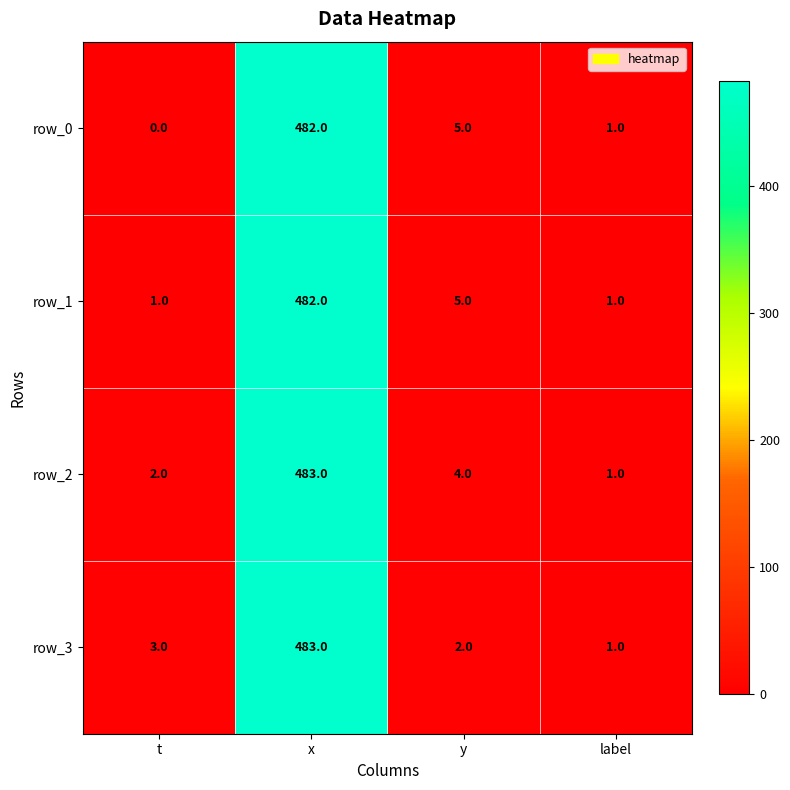

What is the difference between the second highest and second lowest values in the row_3 series?

1